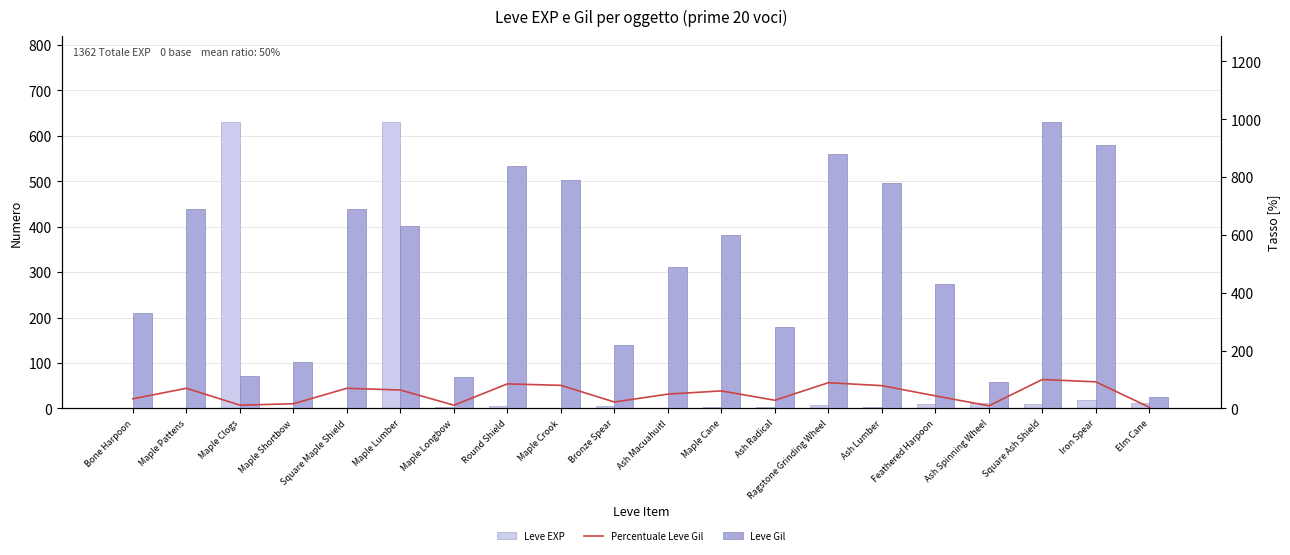

Are the bars grouped side by side (vs. stacked)?

Yes